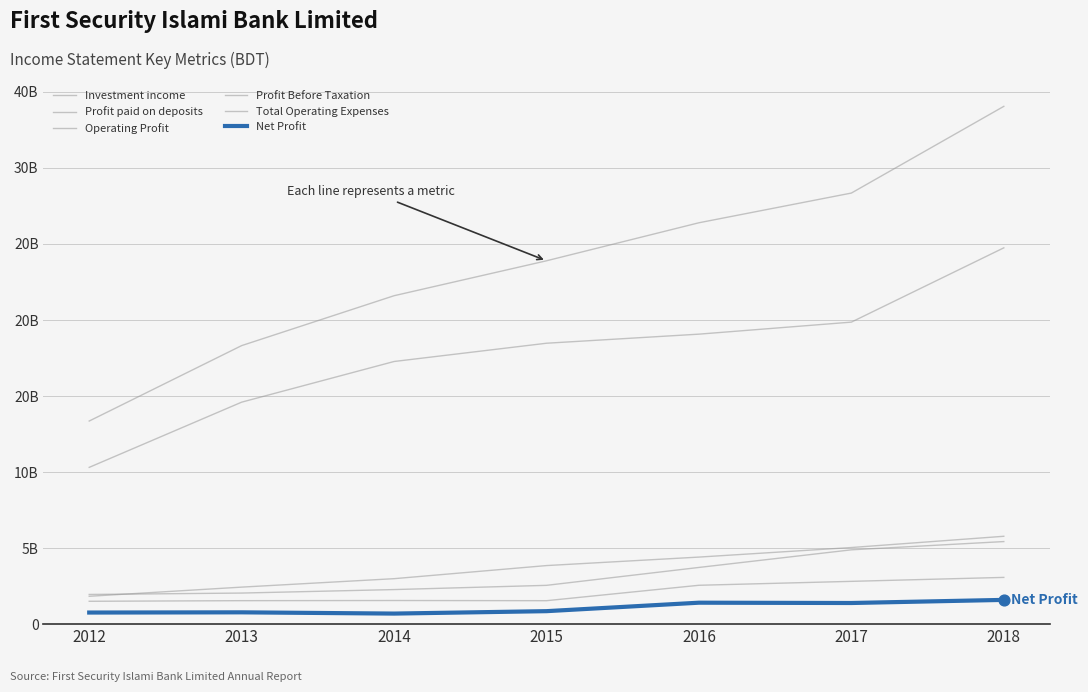

Is this an area chart (filled region under the line)?

No